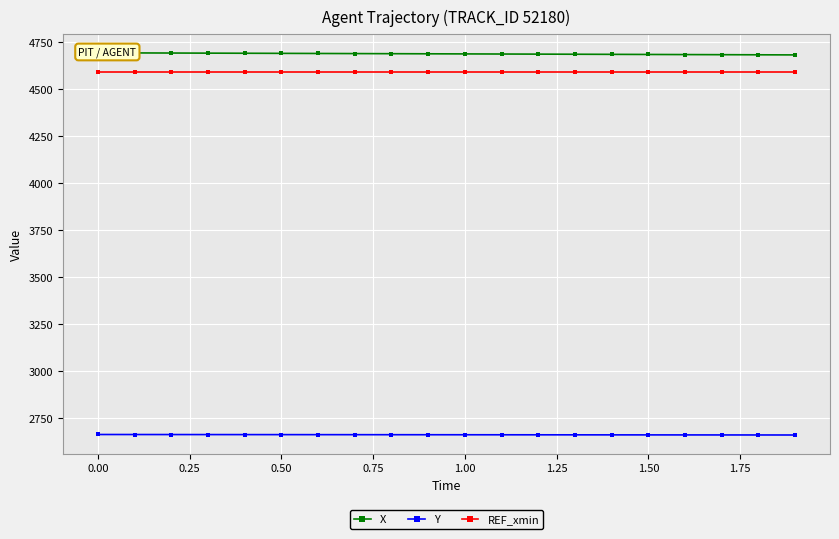

What is the highest value of the REF_xmin series?

4590.1